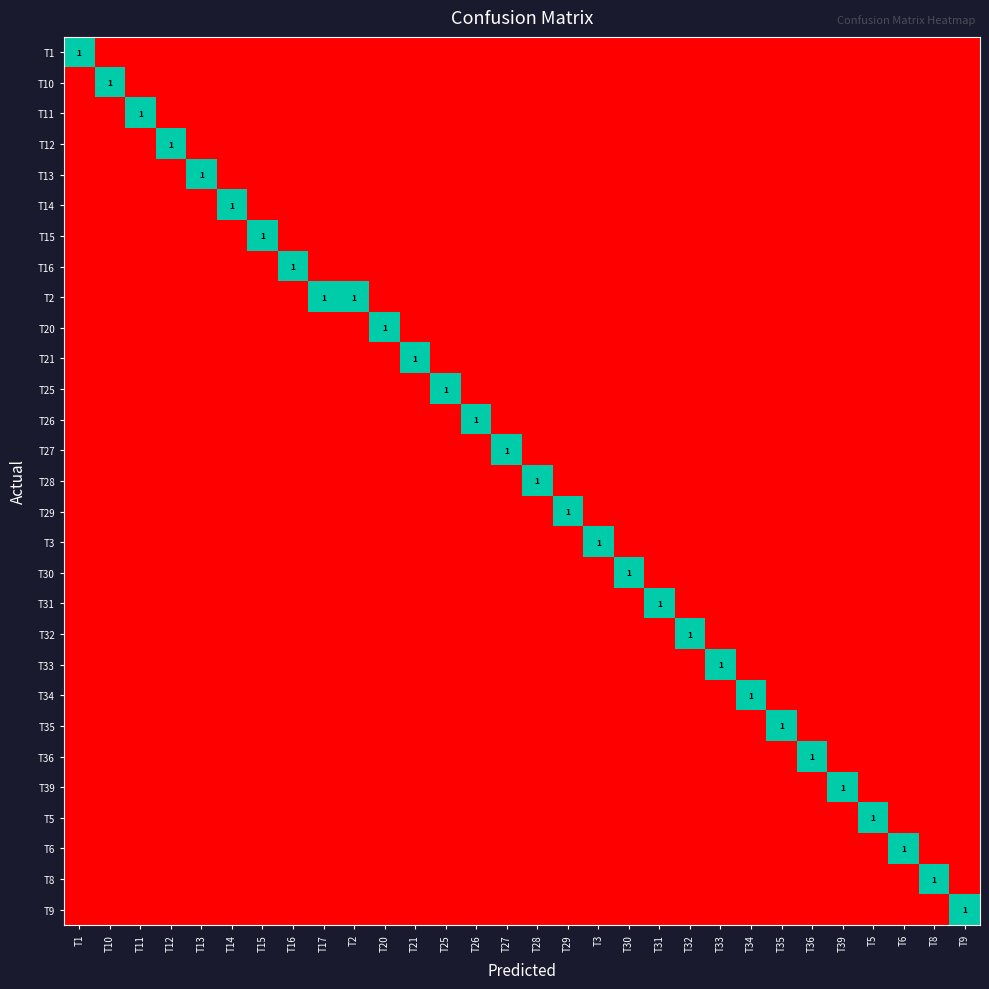

List the labels in order of T13 value, smallest first.

T1, T10, T11, T12, T14, T15, T16, T17, T2, T20, T21, T25, T26, T27, T28, T29, T3, T30, T31, T32, T33, T34, T35, T36, T39, T5, T6, T8, T9, T13